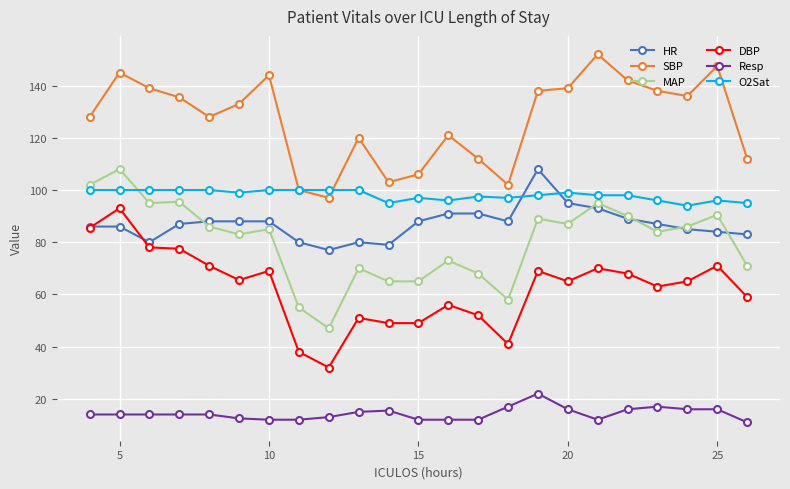

What is the minimum value shown in the chart?

11.0